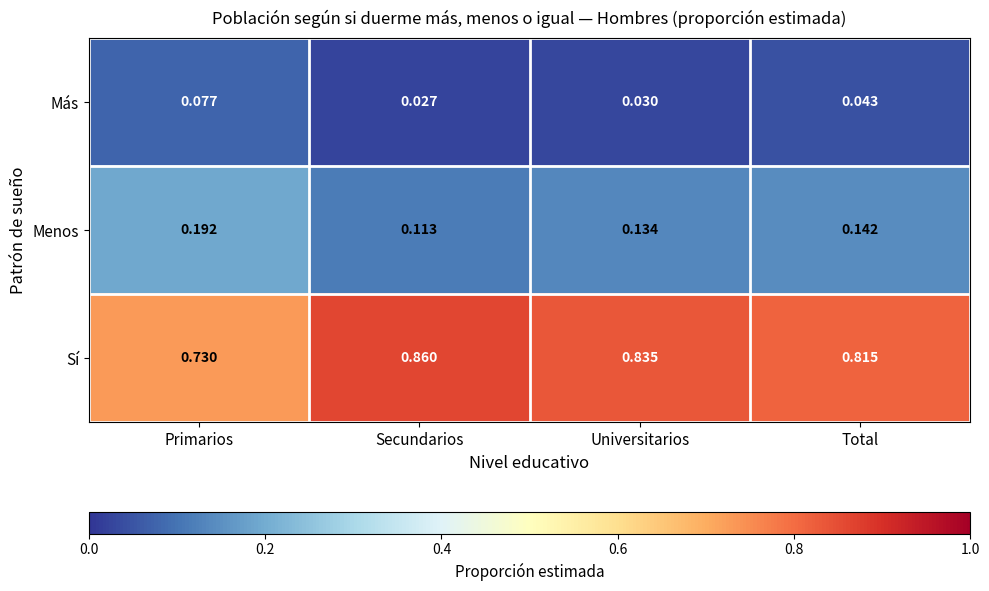

Which series has the largest range (max minus min)?

Sí